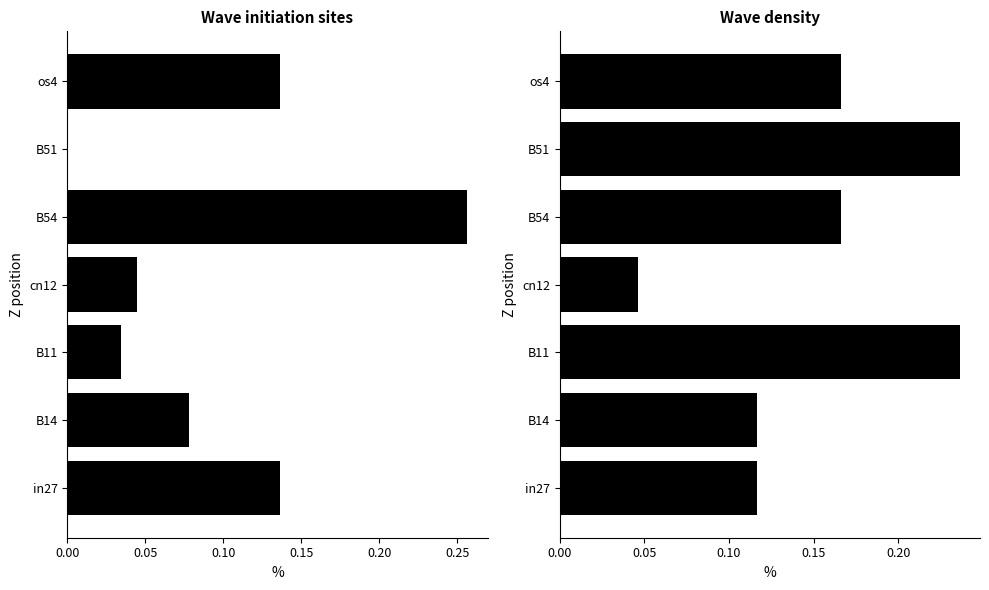

Are the bars grouped side by side (vs. stacked)?

Yes